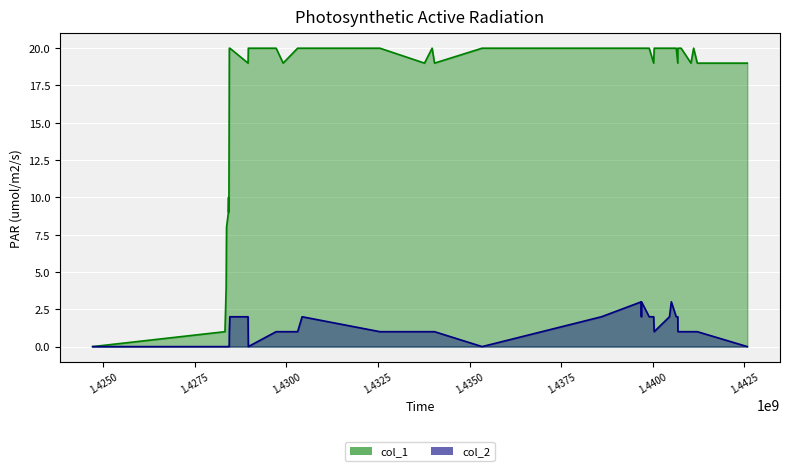

The col_1 series shows 25 at 1441044624. True or false?

False